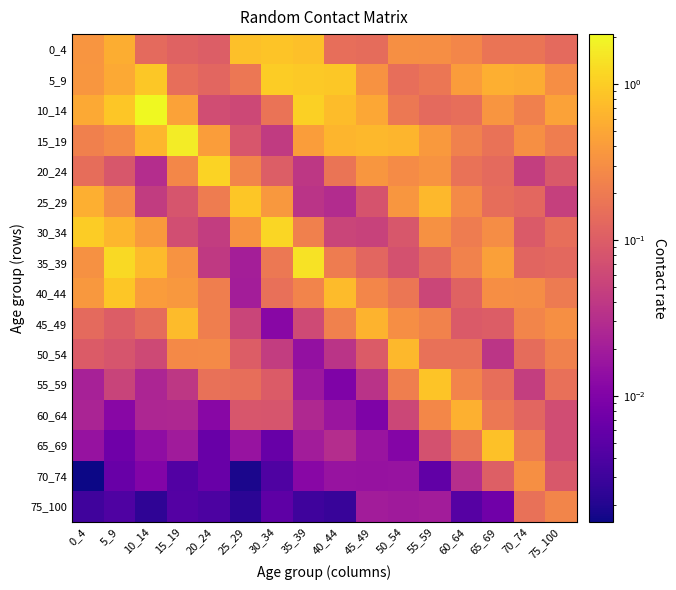

Which series has the largest total across all categories?

10_14